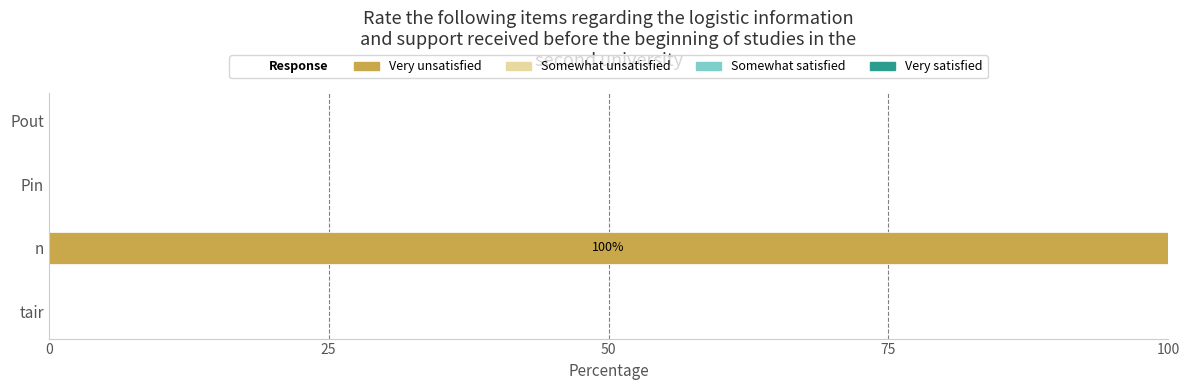

At which category does the chart reach its peak across all series?

n